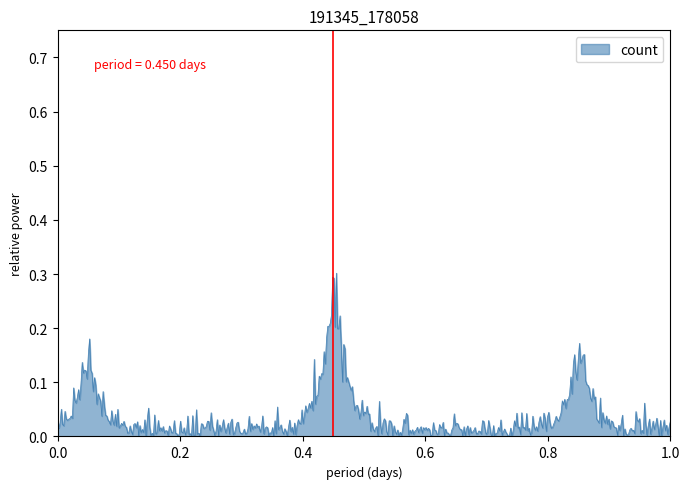

How many lines are shown in the chart?

1